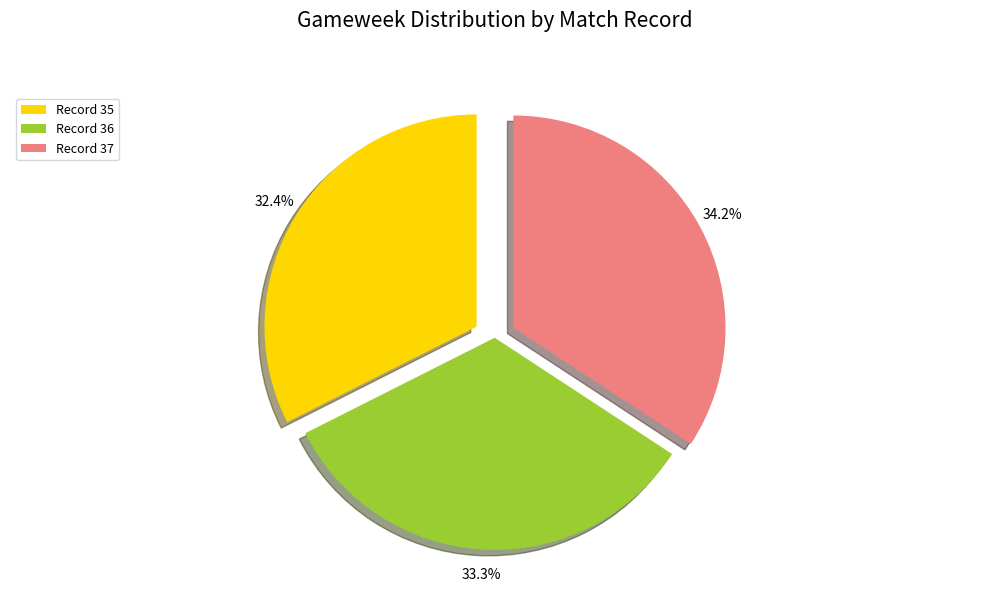

What percentage is NOT represented by Record 37?

65.8%